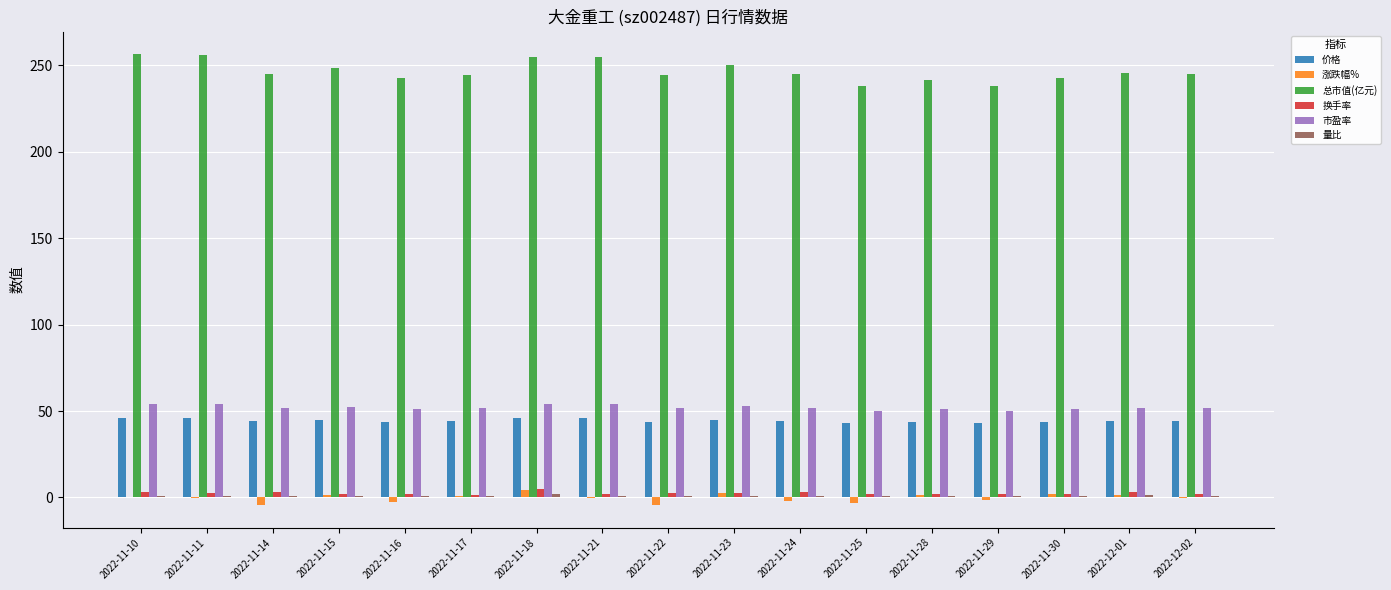

What is the sum of all 价格 values?

754.7